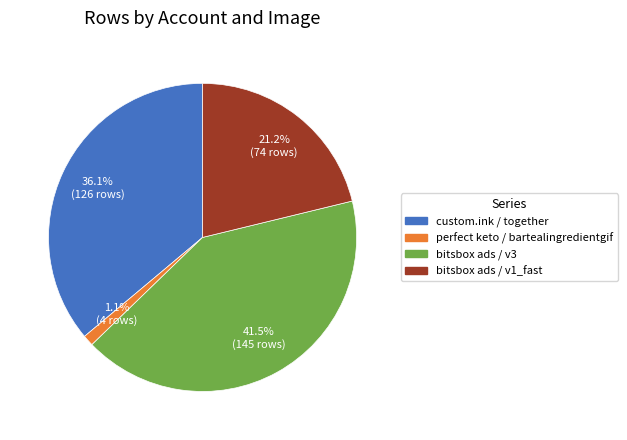

Is there any slice that represents more than half of the pie?

No